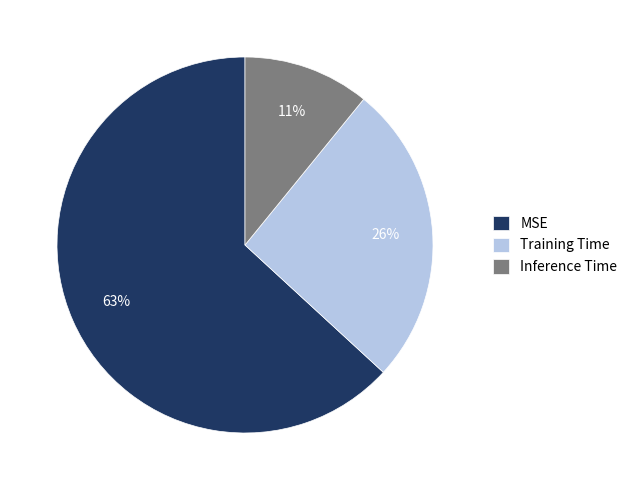

To the nearest percent, what percentage of the pie is Training Time?

26%